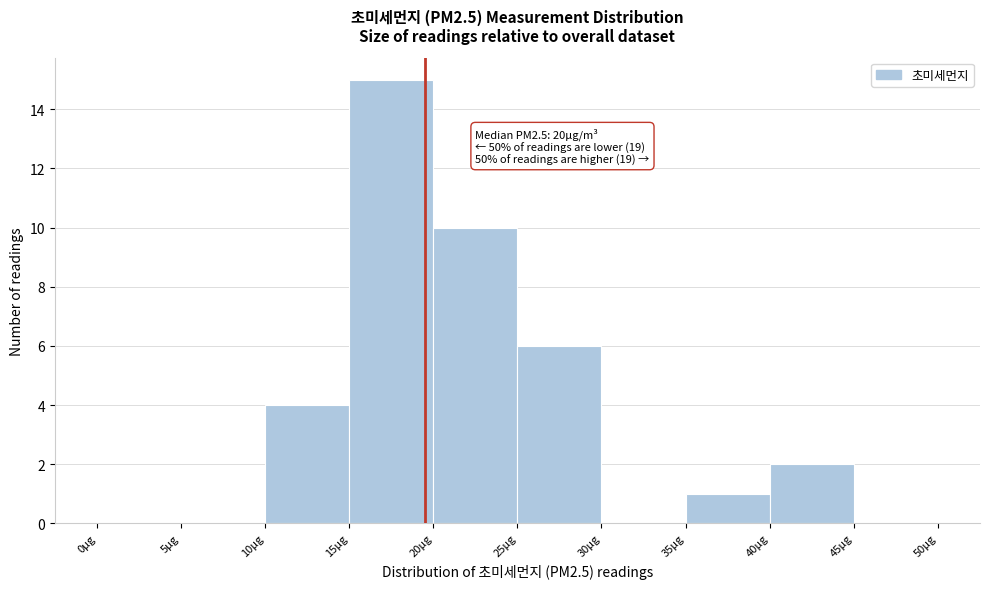

Over which range of the x-axis is the bar tallest?

15 to 20